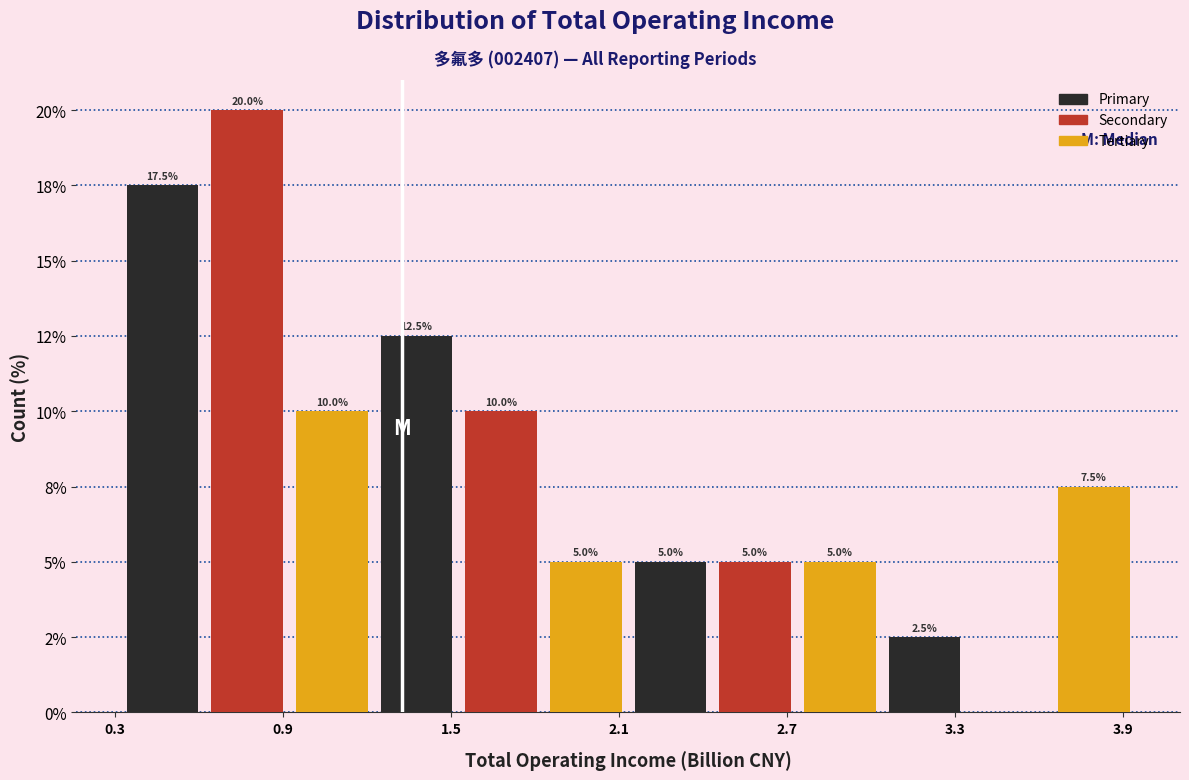

Does the chart contain stacked bars?

No